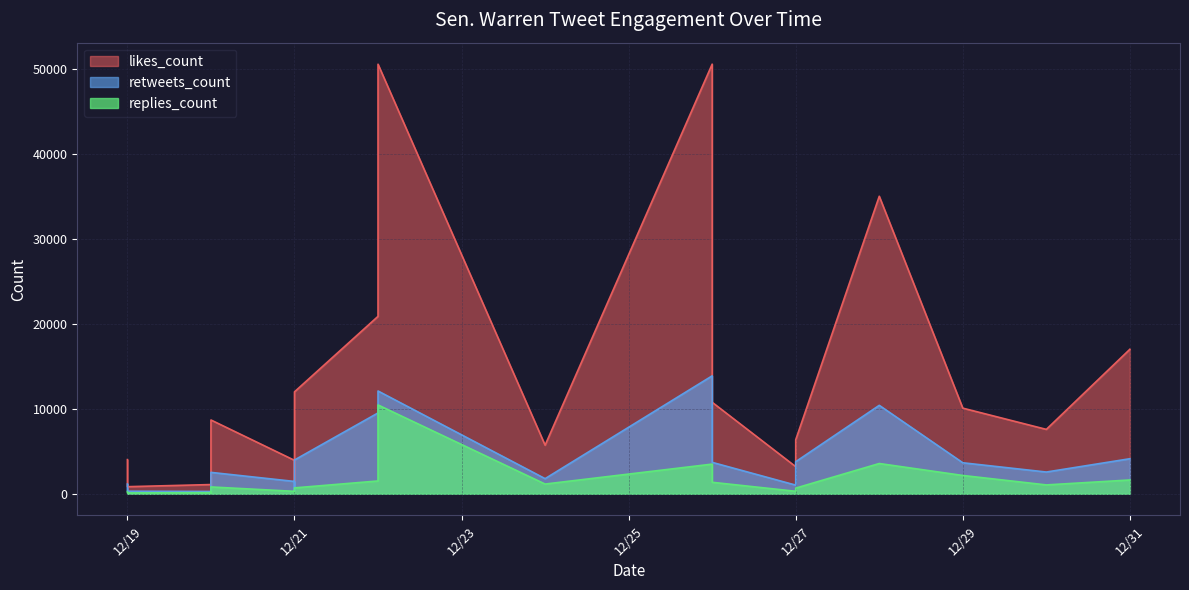

Reading left to right, what are all the values shown in this chart?

likes_count: 2018-12-31=17004	2018-12-30=7579	2018-12-29=10077	2018-12-28=35006	2018-12-27=3192	2018-12-27=6359	2018-12-26=50549	2018-12-26=10765	2018-12-24=5720	2018-12-22=20878	2018-12-22=50540	2018-12-21=3937	2018-12-21=1469	2018-12-21=11996	2018-12-20=1087	2018-12-20=1959	2018-12-20=986	2018-12-20=8685	2018-12-19=4020	2018-12-19=837
retweets_count: 2018-12-31=4126	2018-12-30=2561	2018-12-29=3650	2018-12-28=10407	2018-12-27=1021	2018-12-27=3777	2018-12-26=13877	2018-12-26=3699	2018-12-24=1783	2018-12-22=9513	2018-12-22=12095	2018-12-21=1454	2018-12-21=401	2018-12-21=3976	2018-12-20=275	2018-12-20=841	2018-12-20=264	2018-12-20=2520	2018-12-19=1149	2018-12-19=305
replies_count: 2018-12-31=1626	2018-12-30=1045	2018-12-29=2157	2018-12-28=3564	2018-12-27=296	2018-12-27=670	2018-12-26=3494	2018-12-26=1355	2018-12-24=1147	2018-12-22=1510	2018-12-22=10454	2018-12-21=290	2018-12-21=294	2018-12-21=696	2018-12-20=135	2018-12-20=190	2018-12-20=99	2018-12-20=806	2018-12-19=256	2018-12-19=104